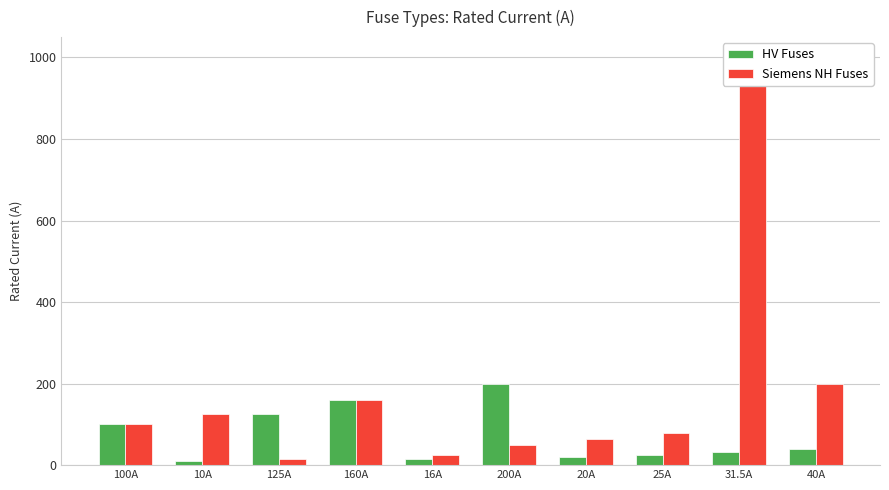

Are the bars grouped side by side (vs. stacked)?

Yes